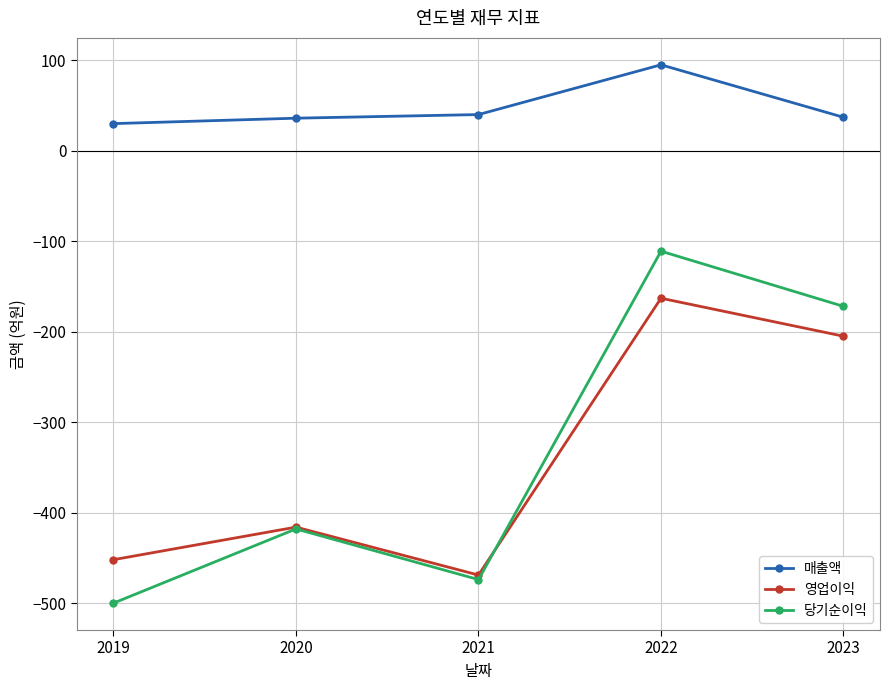

The 매출액 series shows 30 at 2019. True or false?

True